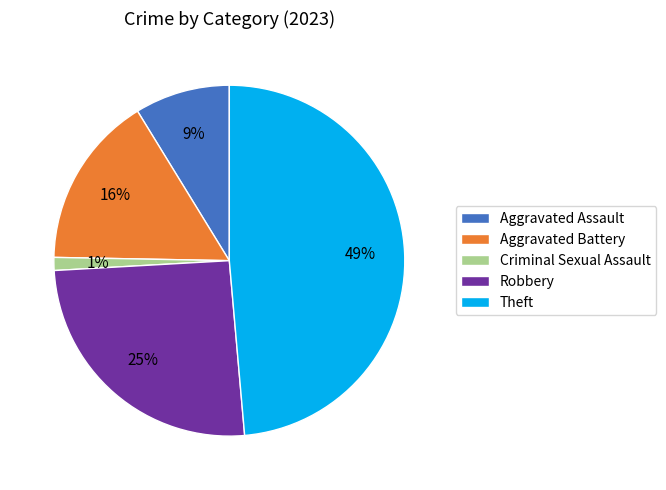

What percentage is the Theft slice, to the nearest percent?

49%